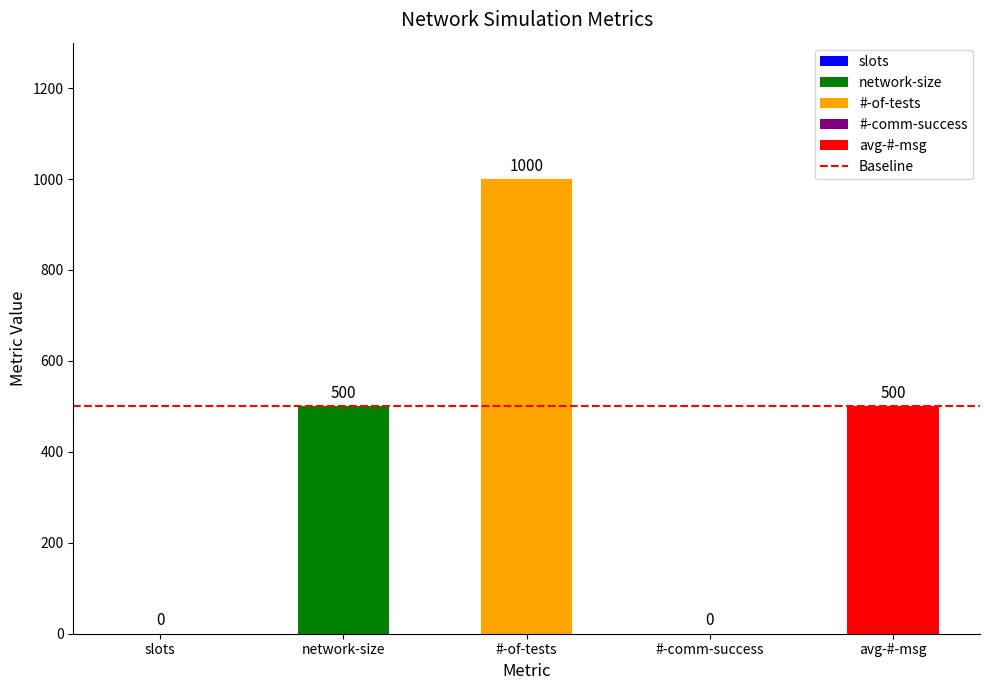

Which has a higher value, #-of-tests or network-size?

#-of-tests